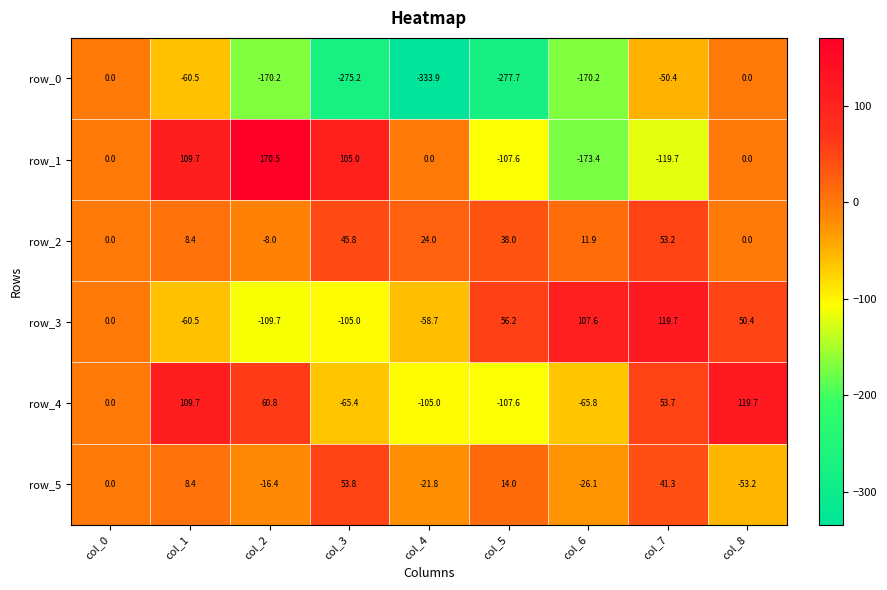

What is the total value across all series at col_1?

115.2